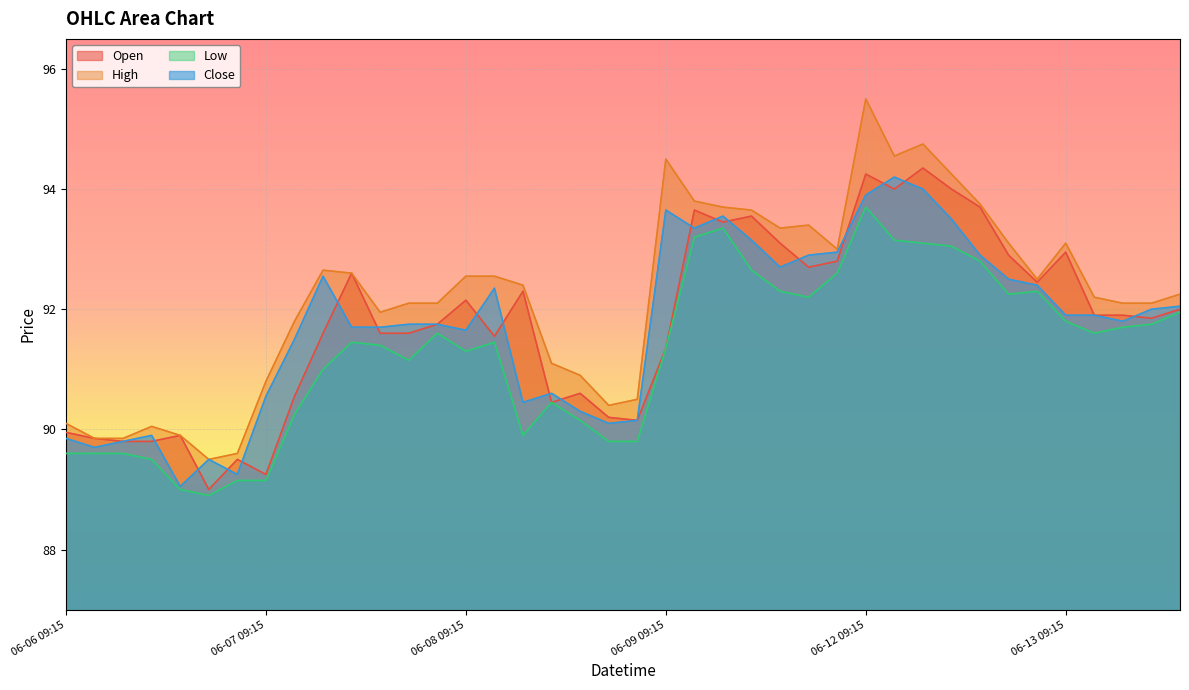

Rank the categories by Open value from lowest to highest.

06-06 14:15, 06-07 09:15, 06-06 15:15, 06-06 11:15, 06-06 12:15, 06-06 10:15, 06-06 13:15, 06-06 09:15, 06-08 15:15, 06-08 14:15, 06-08 12:15, 06-07 10:15, 06-08 13:15, 06-09 09:15, 06-08 10:15, 06-07 11:15, 06-07 13:15, 06-07 14:15, 06-07 15:15, 06-13 12:15, 06-13 10:15, 06-13 11:15, 06-13 13:15, 06-08 09:15, 06-08 11:15, 06-12 15:15, 06-07 12:15, 06-09 14:15, 06-09 15:15, 06-12 14:15, 06-13 09:15, 06-09 13:15, 06-09 11:15, 06-09 12:15, 06-09 10:15, 06-12 13:15, 06-12 10:15, 06-12 12:15, 06-12 09:15, 06-12 11:15